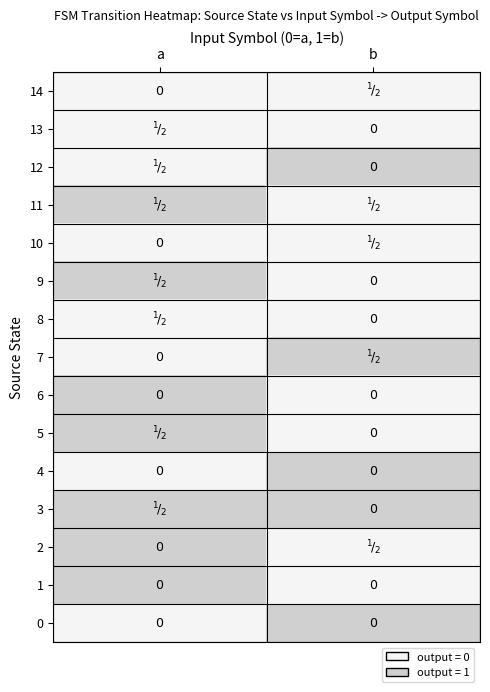

How many distinct data groups are displayed?

15